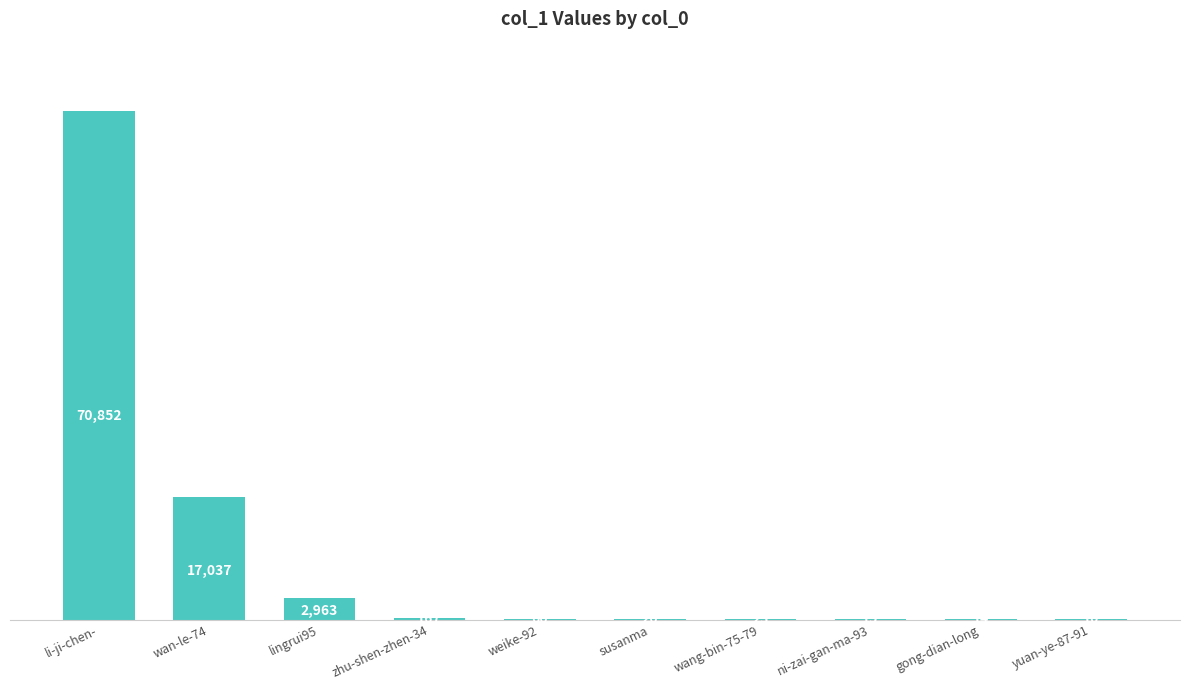

What is the sum of the values at zhu-shen-zhen-34 and yuan-ye-87-91?

177